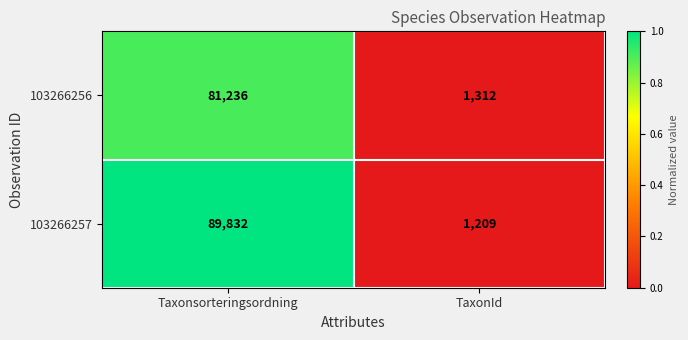

Which series has the widest spread of values?

103266257